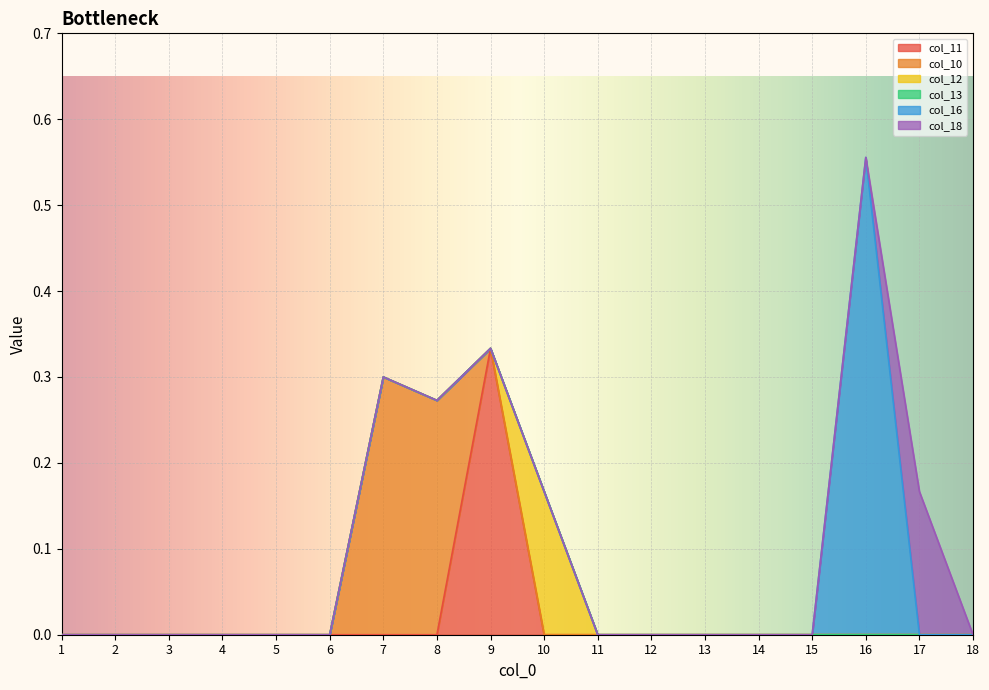

Is it true that col_10 equals 0.0 at 1?

True